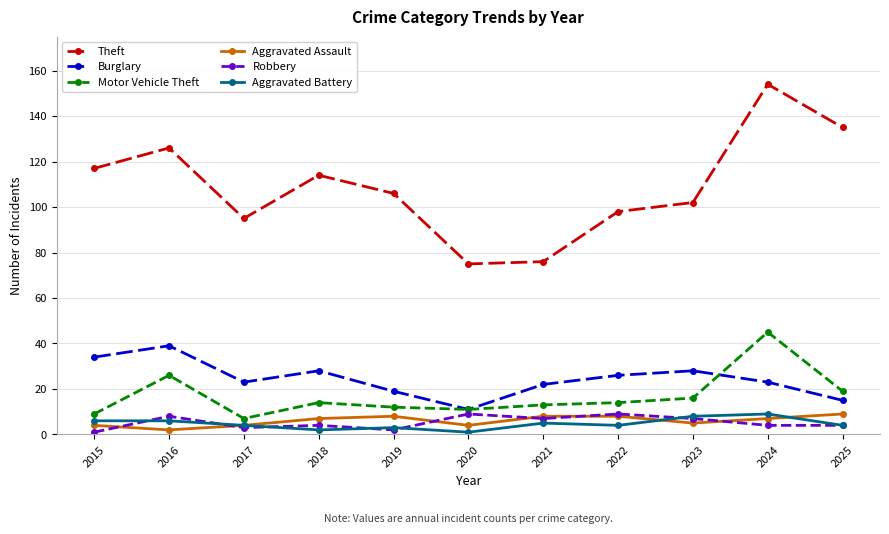

Is it true that Motor Vehicle Theft equals 5 at 2022?

False